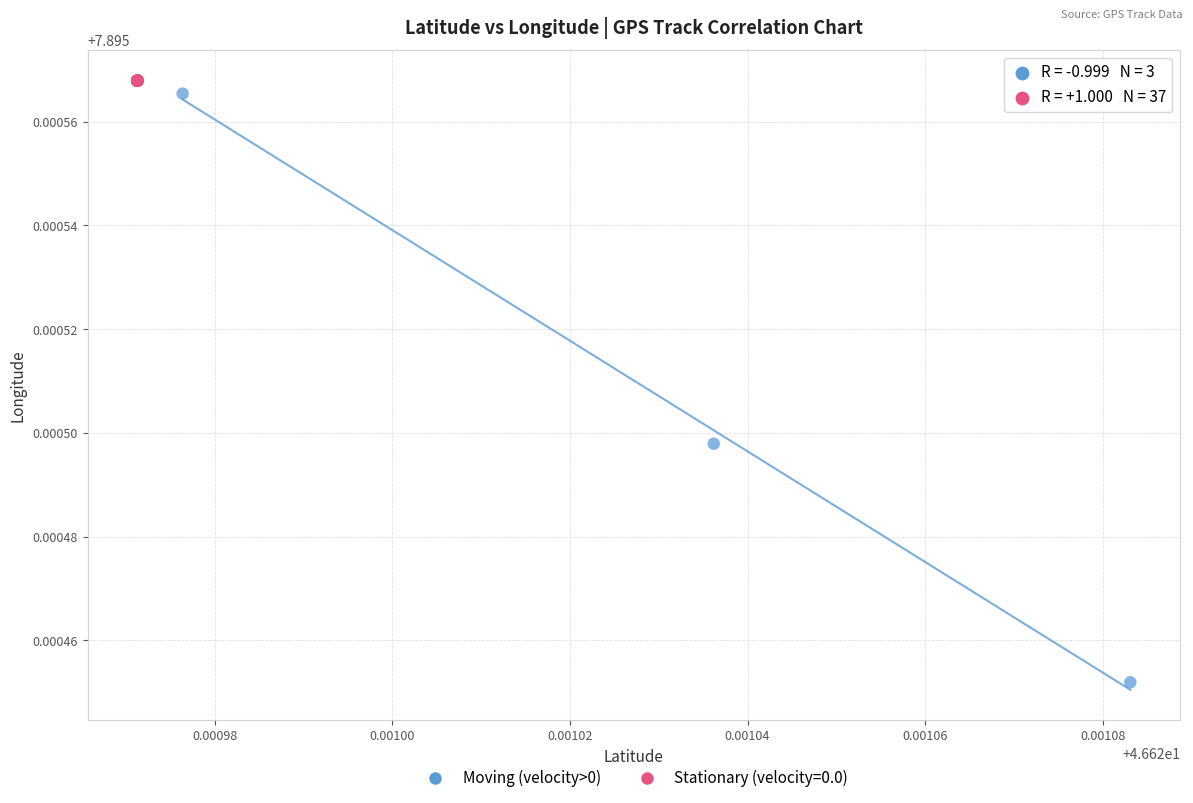

Which series reaches the minimum Y coordinate?

Moving (velocity>0)